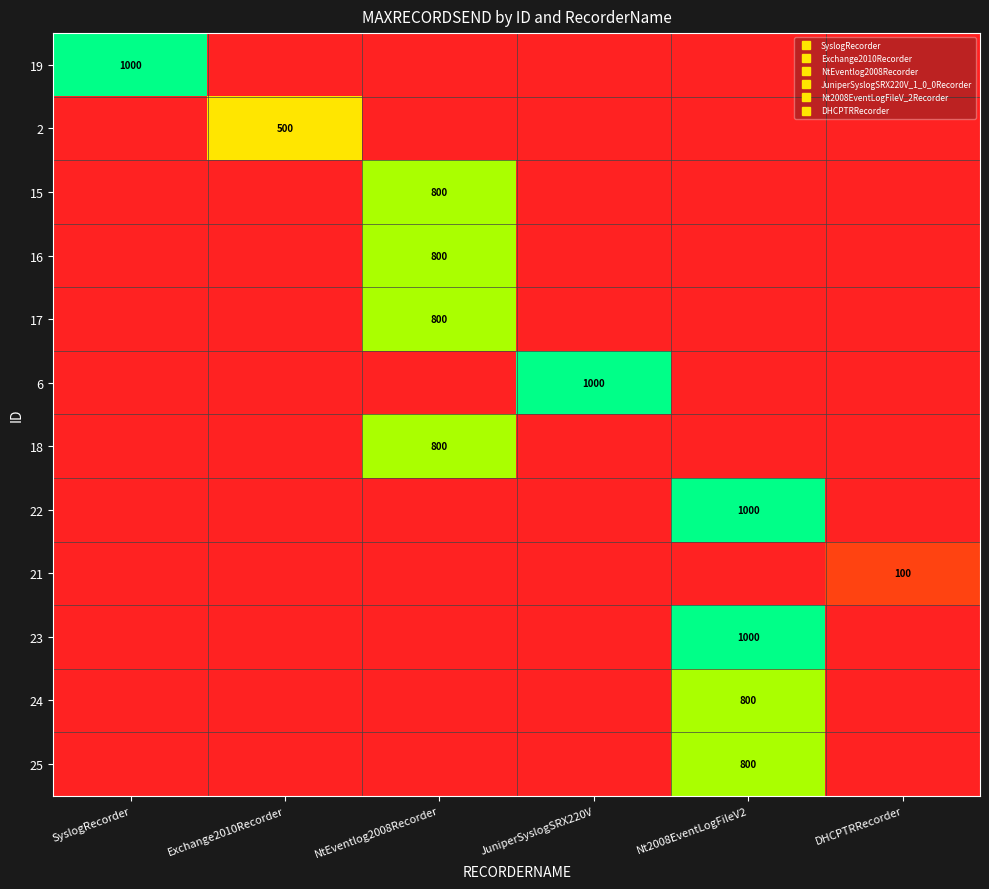

Read the 18 value at NtEventlog2008Recorder.

800